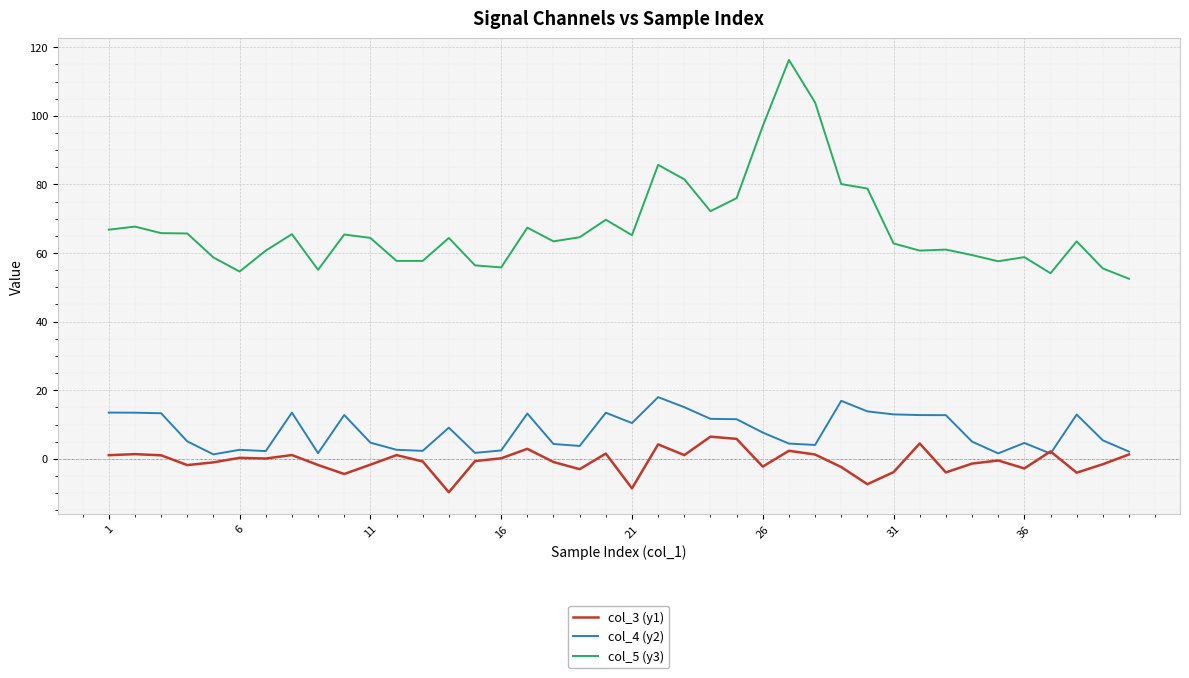

Which series has the largest total across all categories?

col_5 (y3)